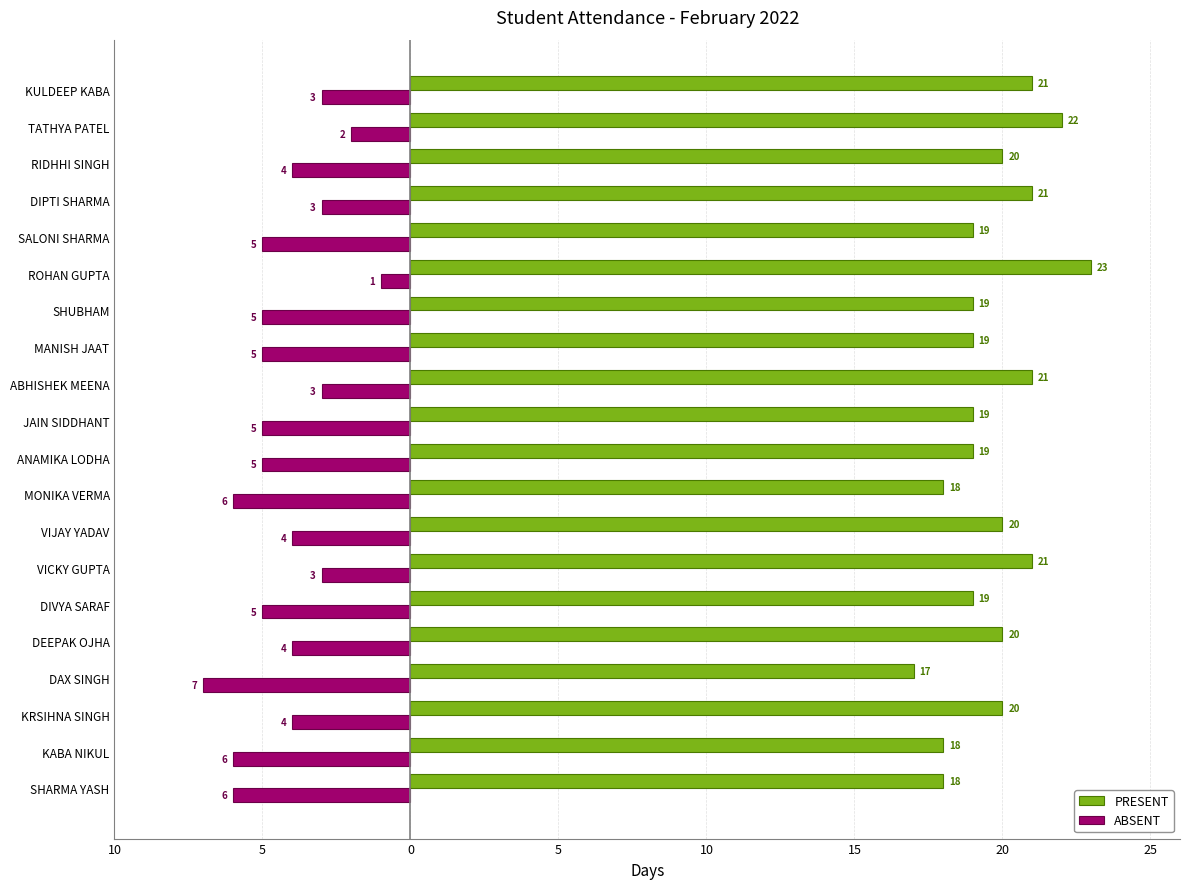

What are all the series names shown in the legend?

PRESENT, ABSENT